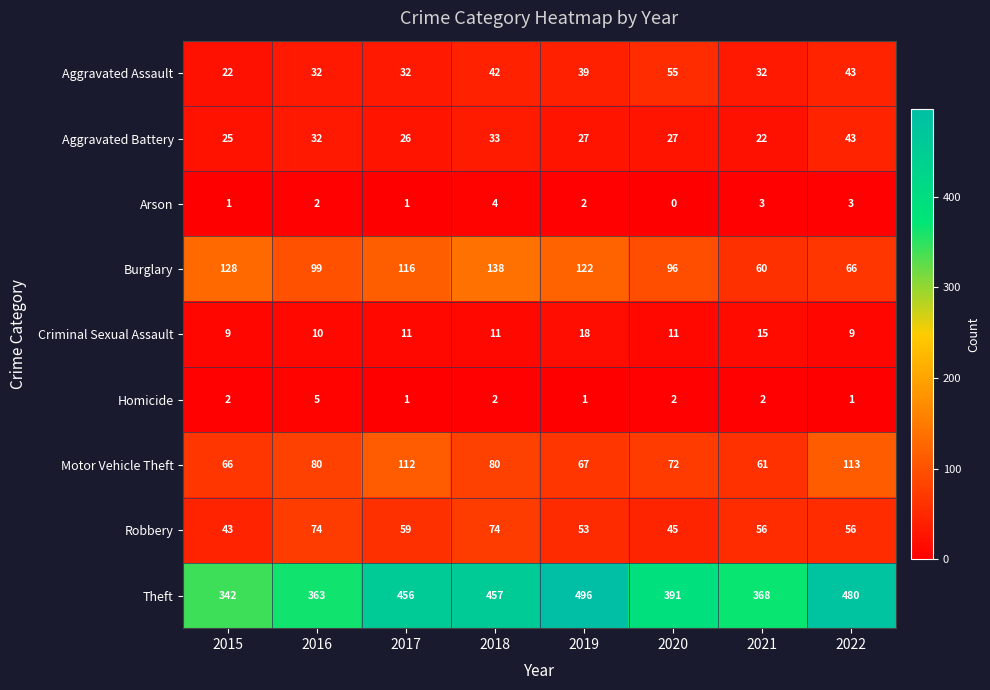

Rank the series by their maximum value, from lowest to highest.

Arson, Homicide, Criminal Sexual Assault, Aggravated Battery, Aggravated Assault, Robbery, Motor Vehicle Theft, Burglary, Theft